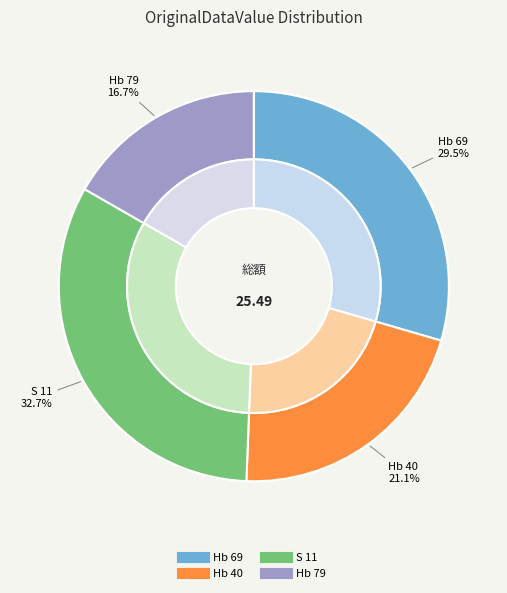

To the nearest percent, what is the combined percentage of Hb 69 and S 11?

62%